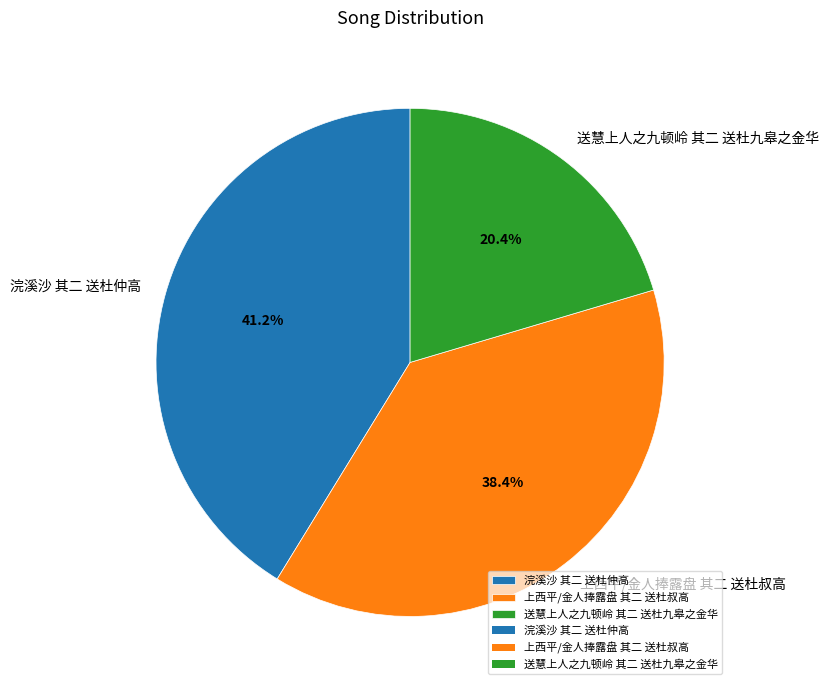

To the nearest percent, what portion does 送慧上人之九顿岭 其二 送杜九皋之金华 represent?

20%